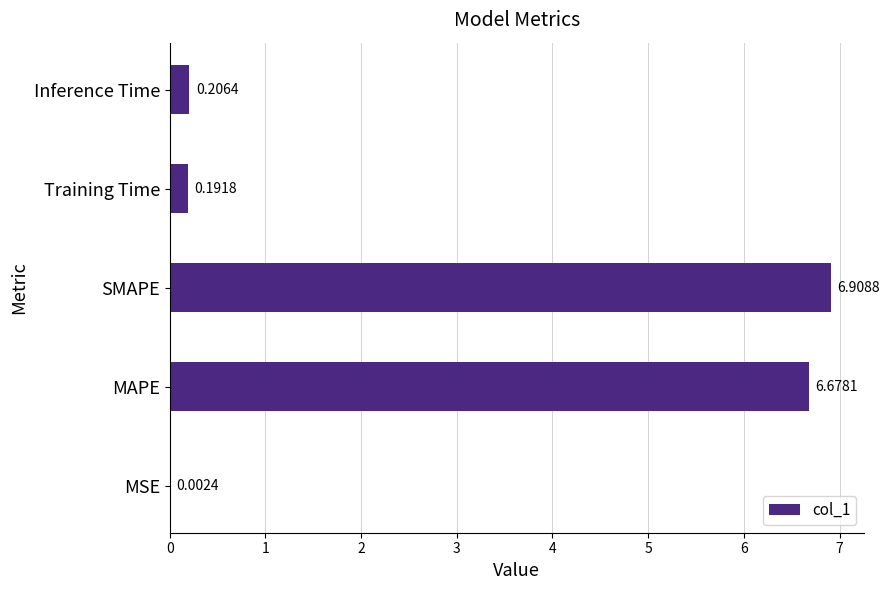

Where is the data nearest to the value 3?

Inference Time